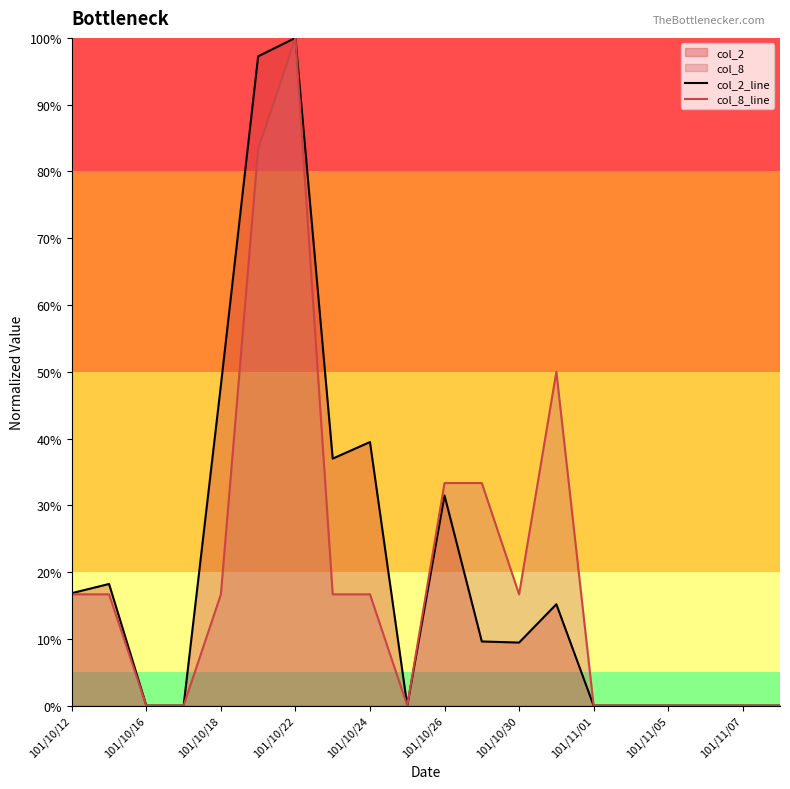

Rank the series by their maximum value, from highest to lowest.

col_2_line, col_8_line